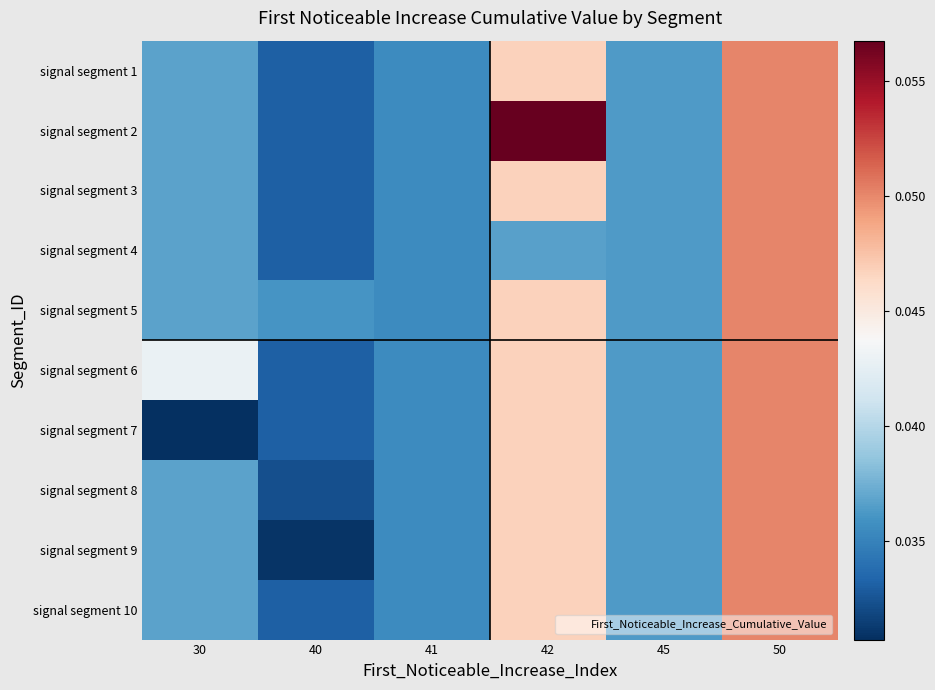

Which series has the largest range (max minus min)?

signal segment 2